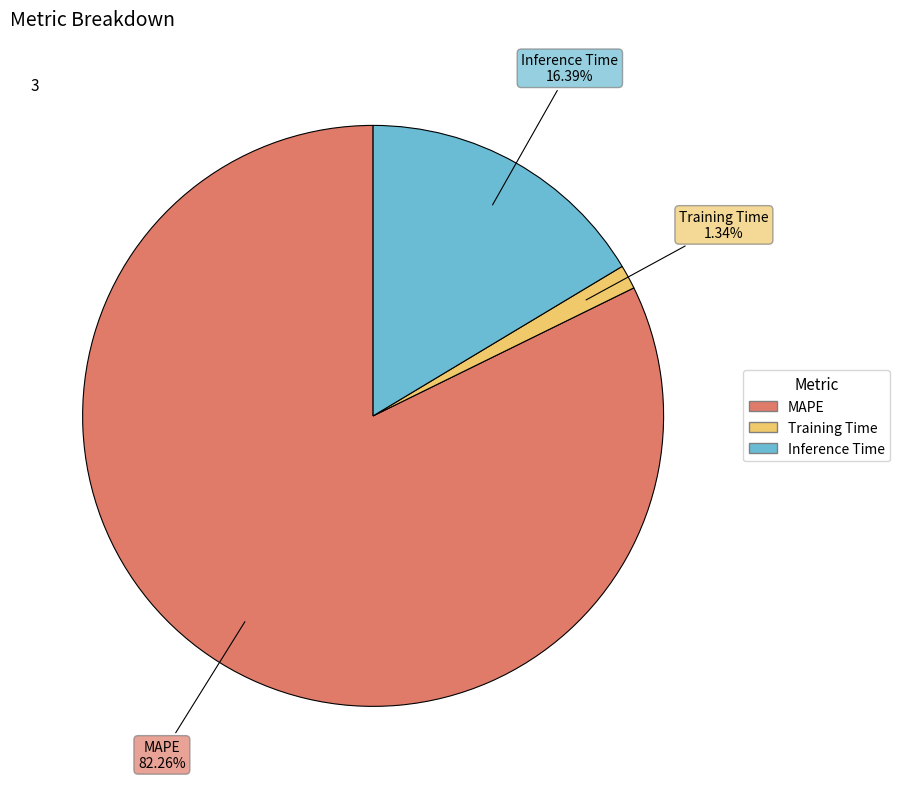

How many slices are in this pie chart?

3